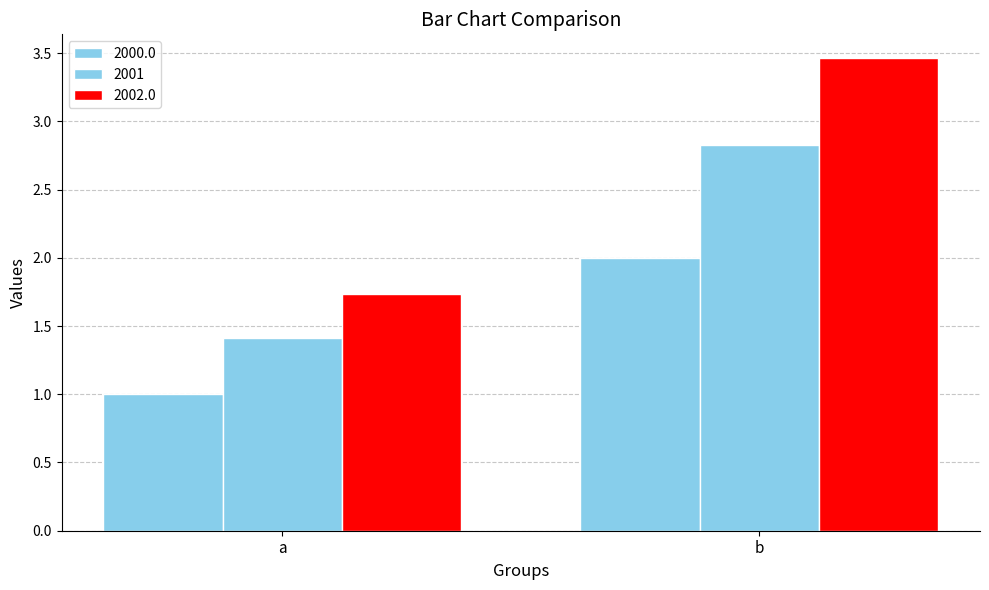

What is the highest value of the 2000.0 series?

2.0